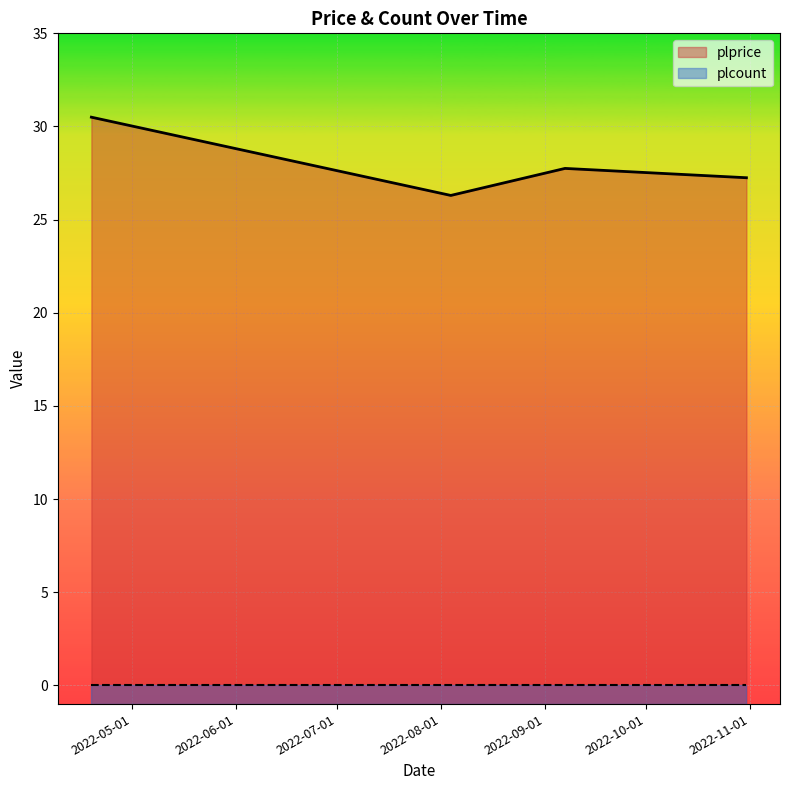

What is the difference between the second highest and second lowest values?

0.5